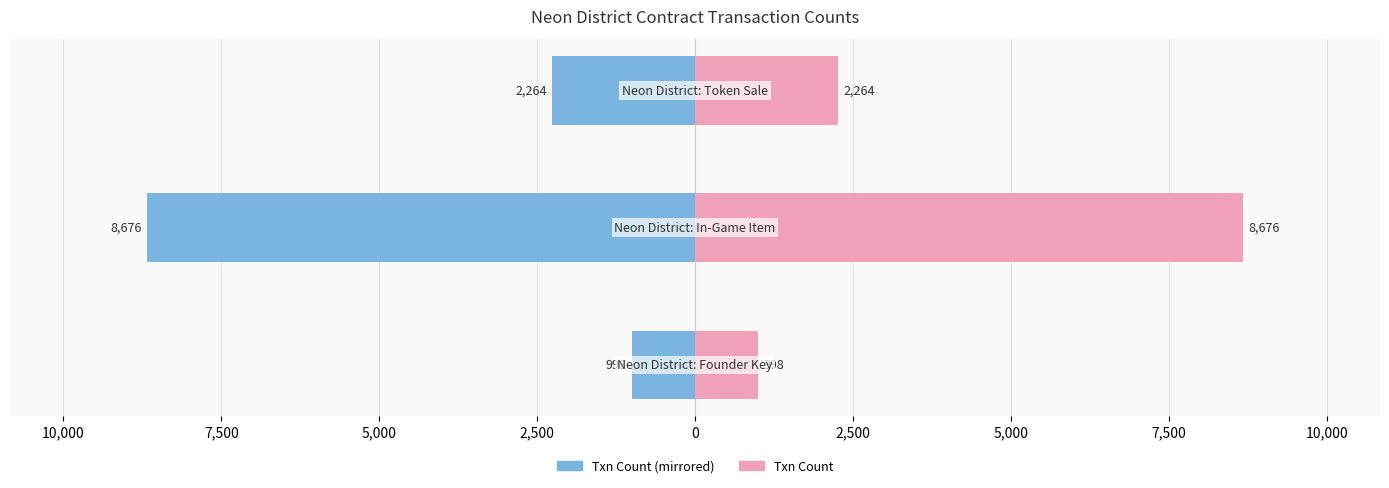

What is the maximum value shown in the chart?

8676